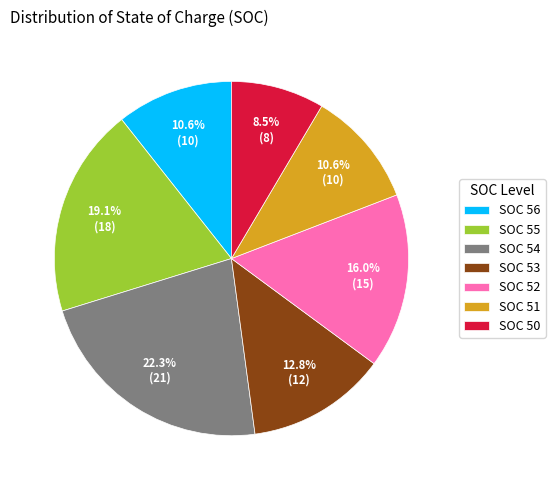

Is the sum of SOC 53 and SOC 51 greater than half?

No